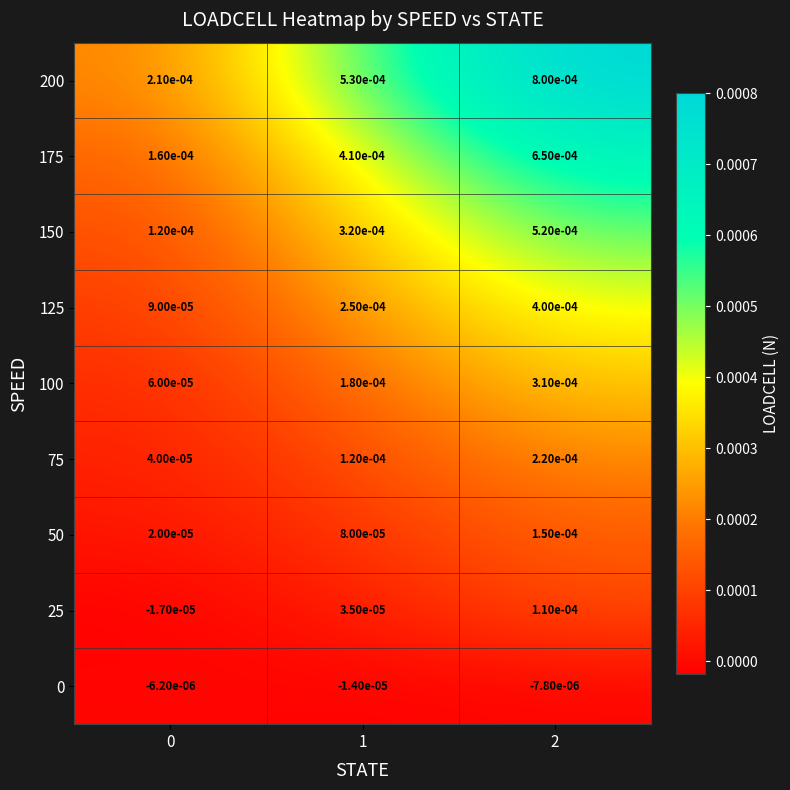

Which series has the largest range (max minus min)?

200